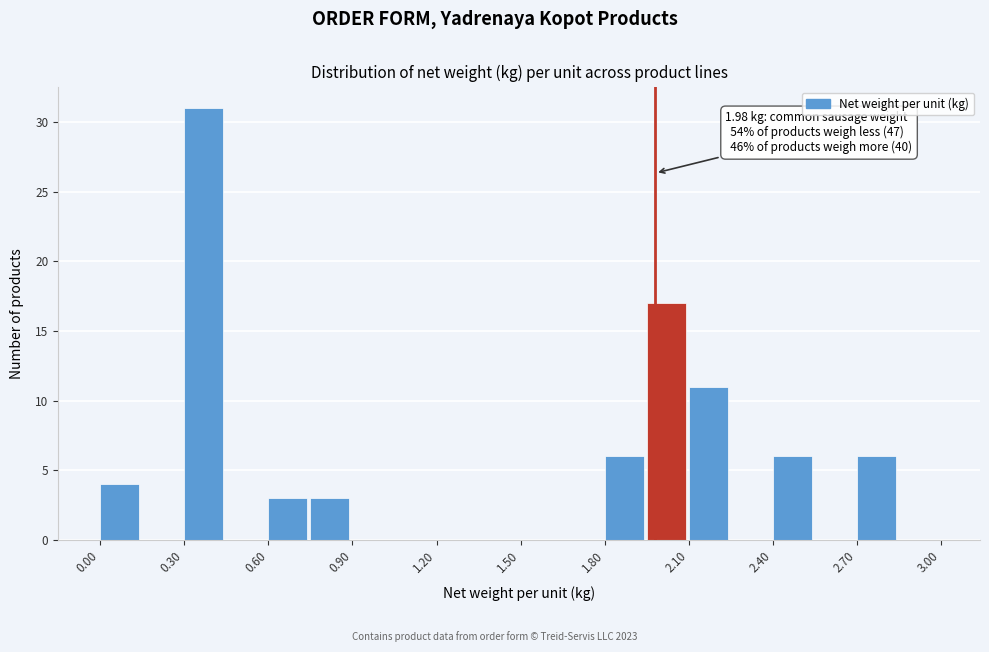

Read against the x-axis, roughly where is the centre of the tallest bar?

0.35